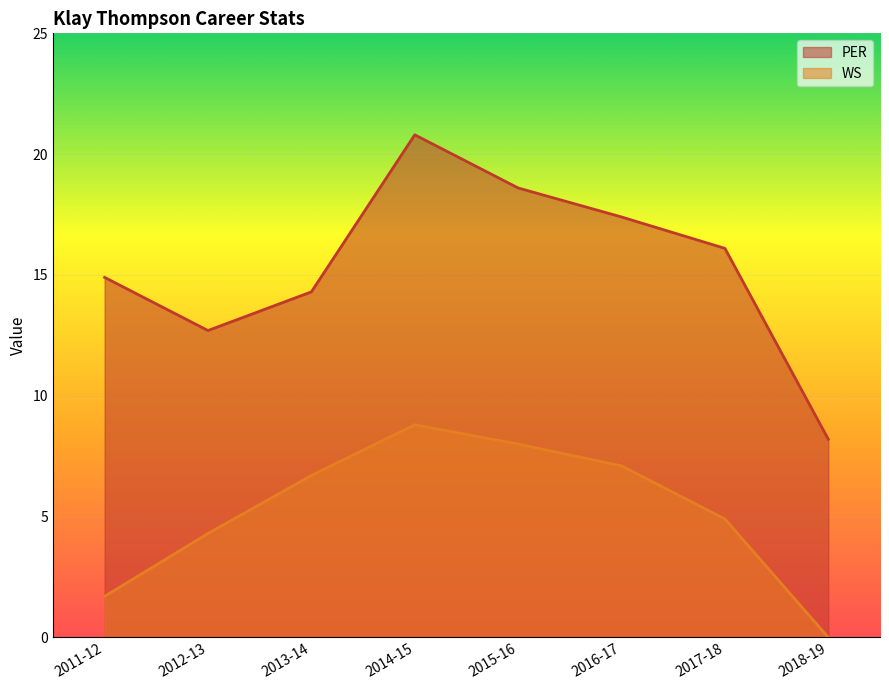

True or false: WS and PER cross at least once.

False